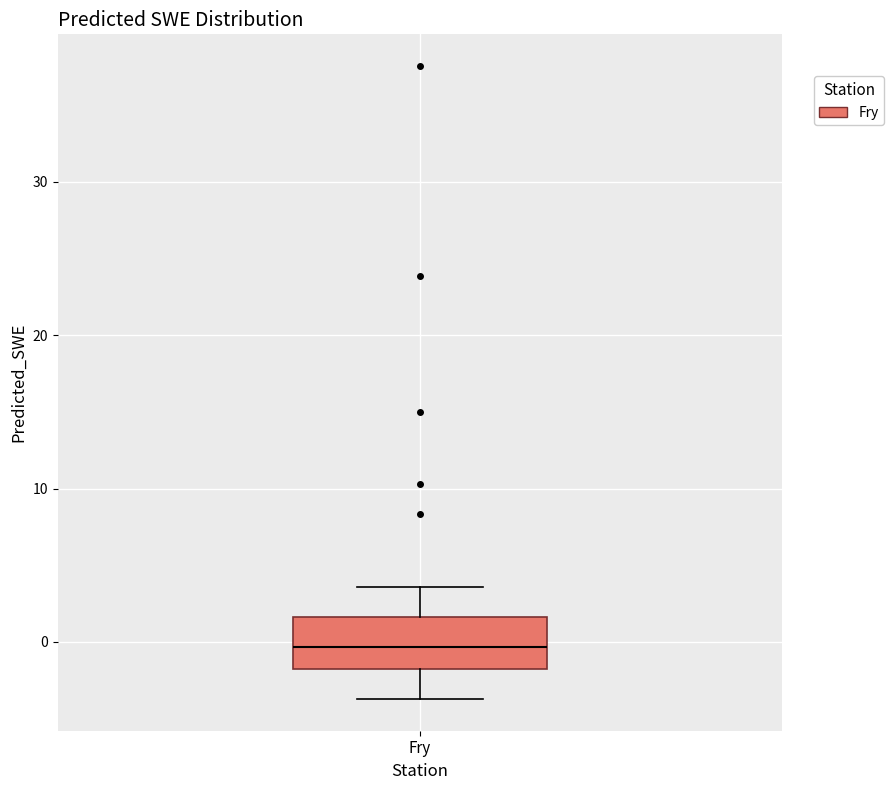

Transcribe this box plot: give where the median line is, the range the box spans, and where the two whiskers end, as read against the y-axis. The values are not printed on the chart, so give them approximately, as read against the axis.

median 0, box -2 to 2, whiskers -4 to 4